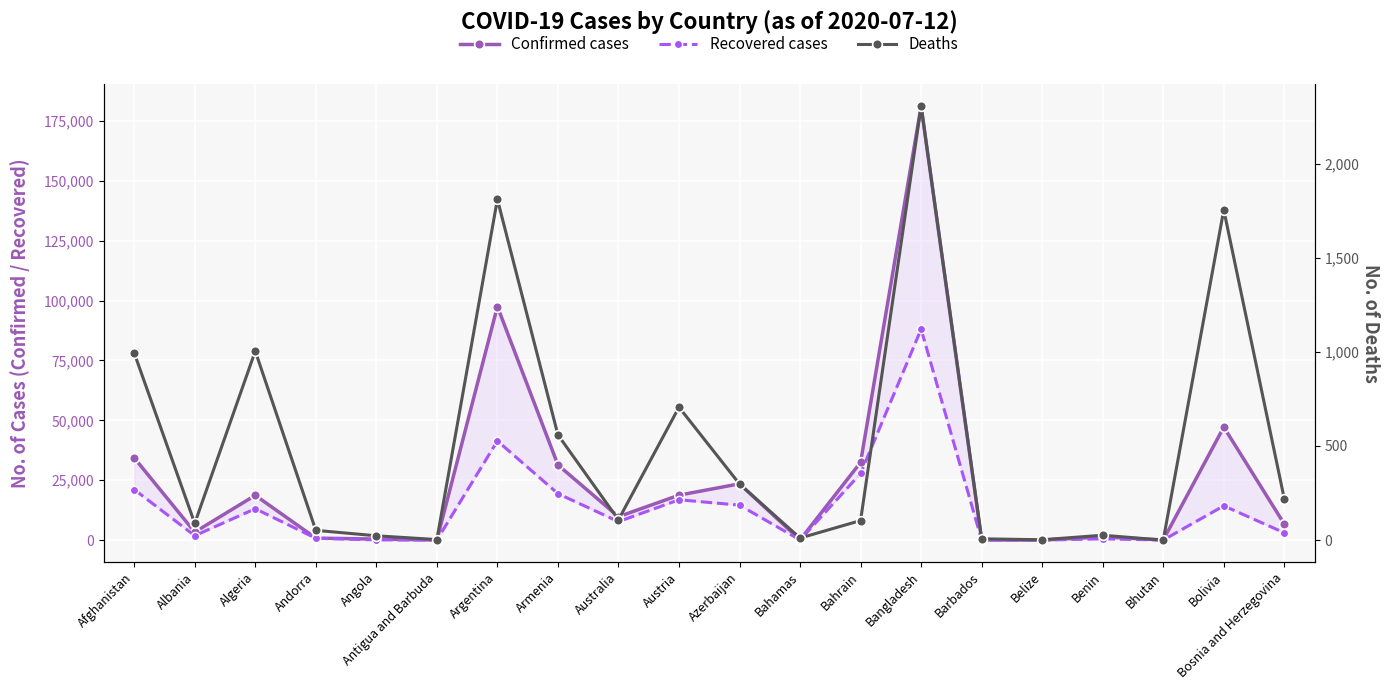

What is the value of the Confirmed cases point at the 2nd from the left?

3371